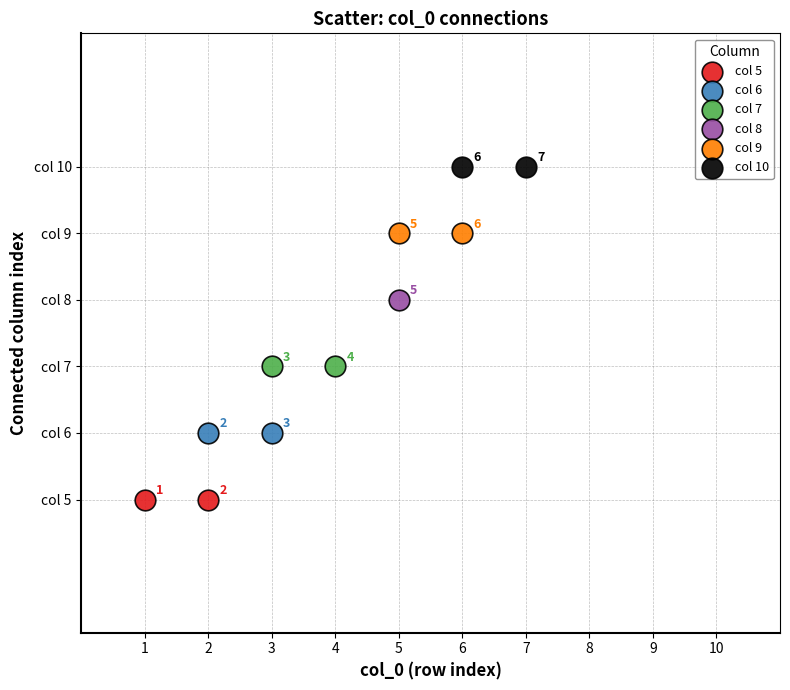

Which series contains the lowest Y value?

col 5